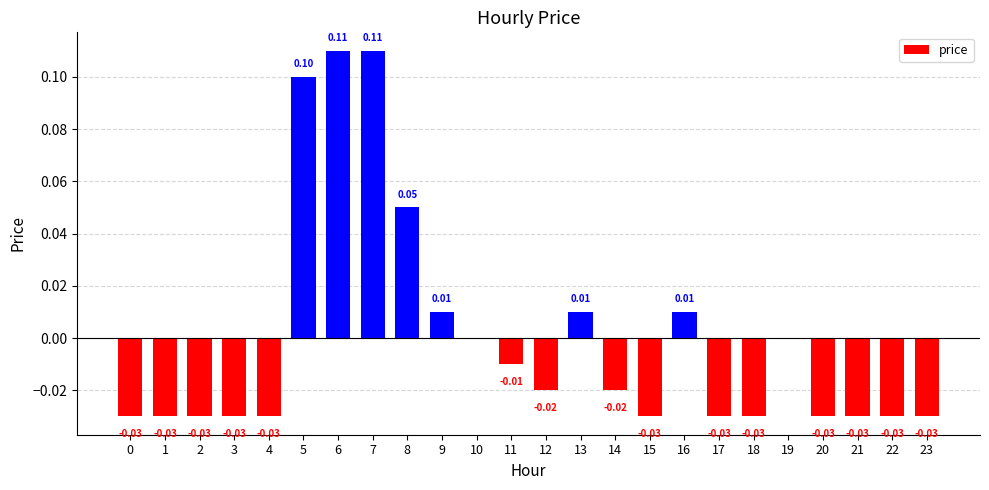

Between 5 and 20, which is larger?

5